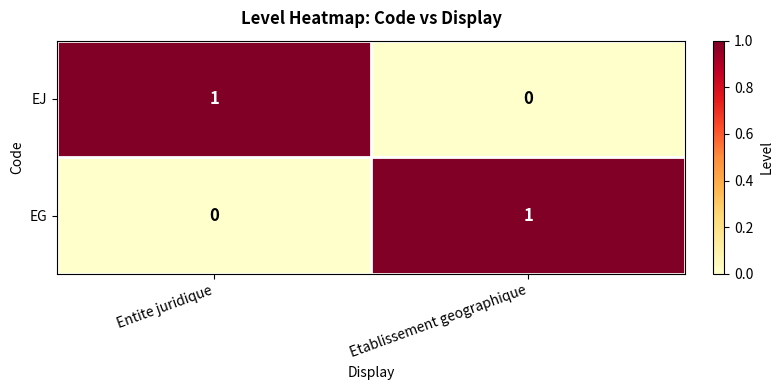

How many series are shown in this chart?

2